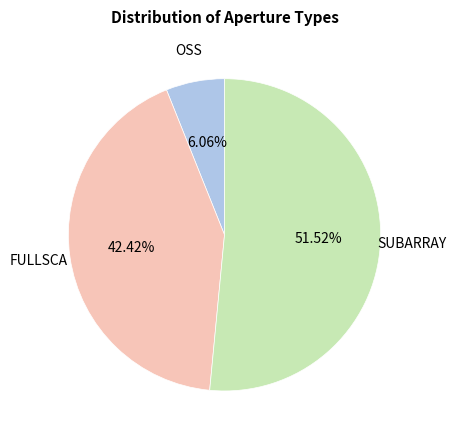

Does any single category account for the majority?

Yes